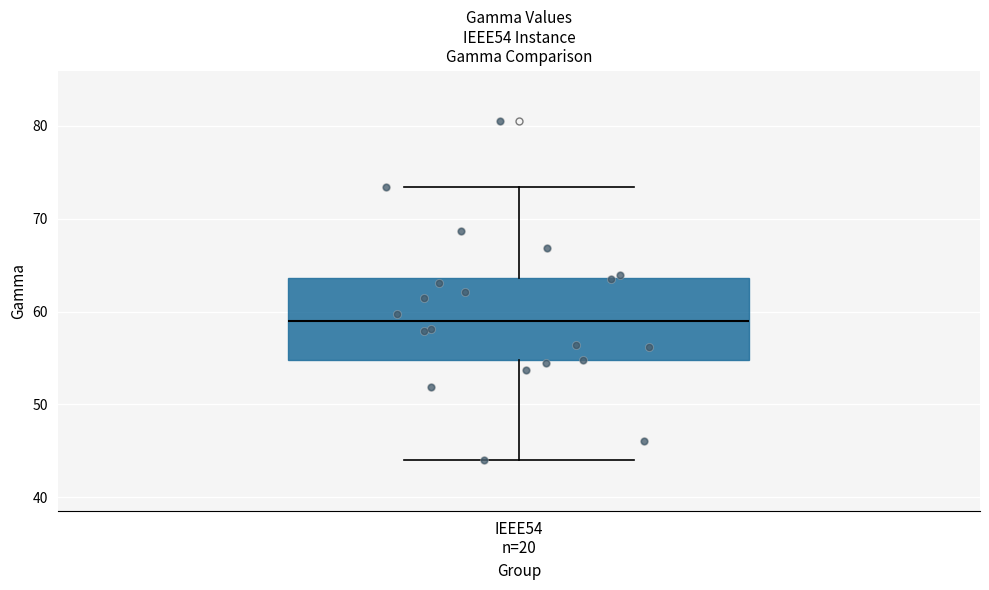

Transcribe this box plot: give where the median line is, the range the box spans, and where the two whiskers end, as read against the y-axis. The values are not printed on the chart, so give them approximately, as read against the axis.

median 59, box 55 to 64, whiskers 44 to 73